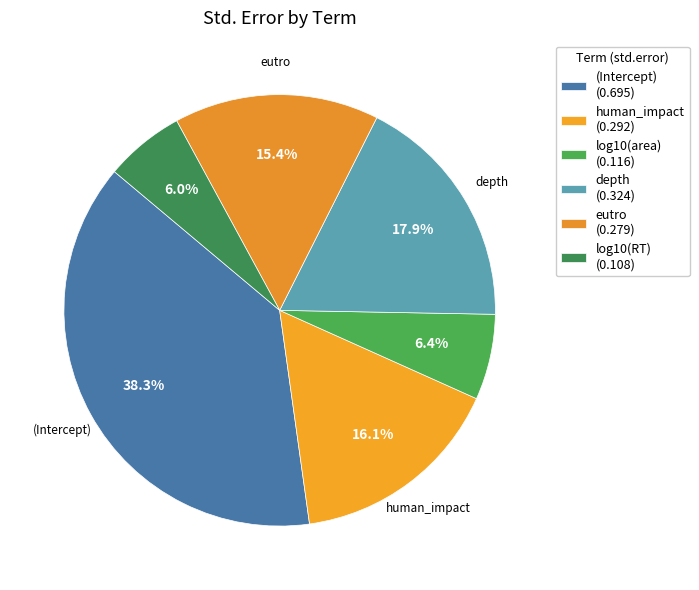

How many segments does this pie chart have?

6